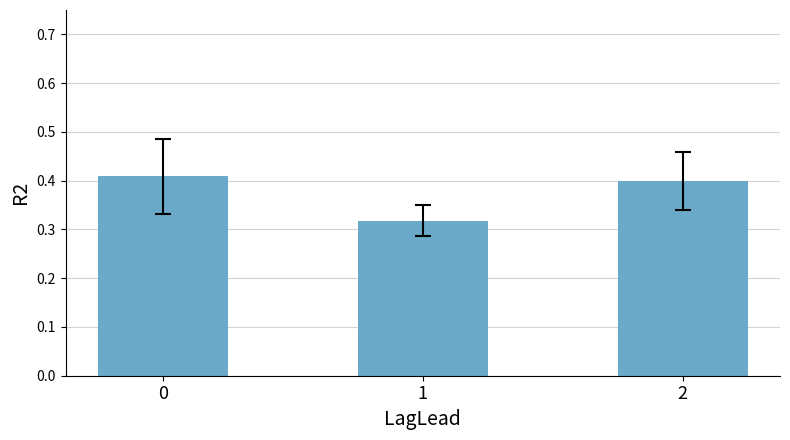

Is it true that the value at 1 is 0.2?

False